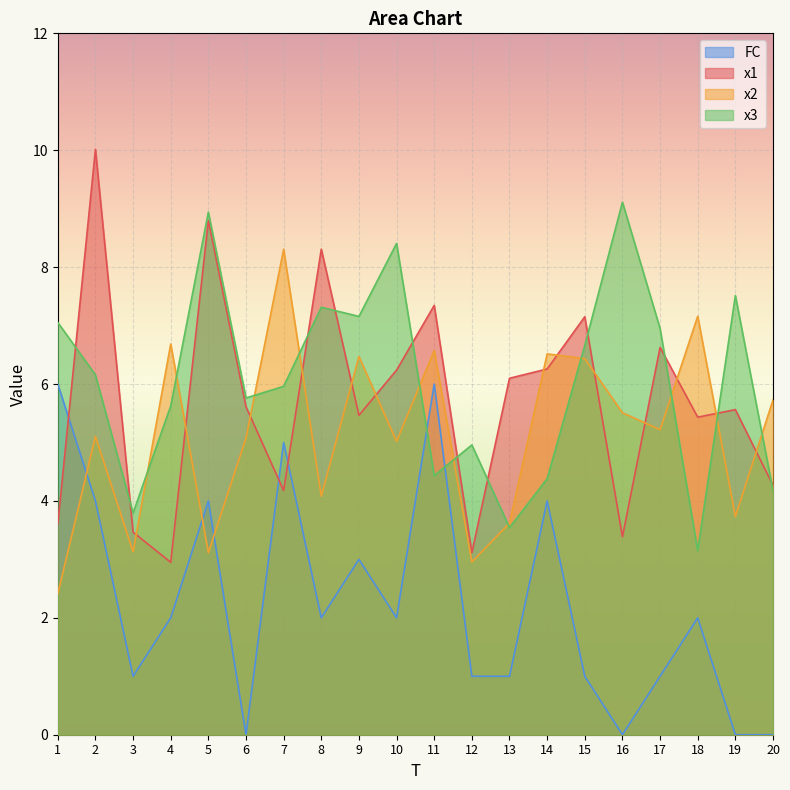

Does the chart display data point markers on the line(s)?

No